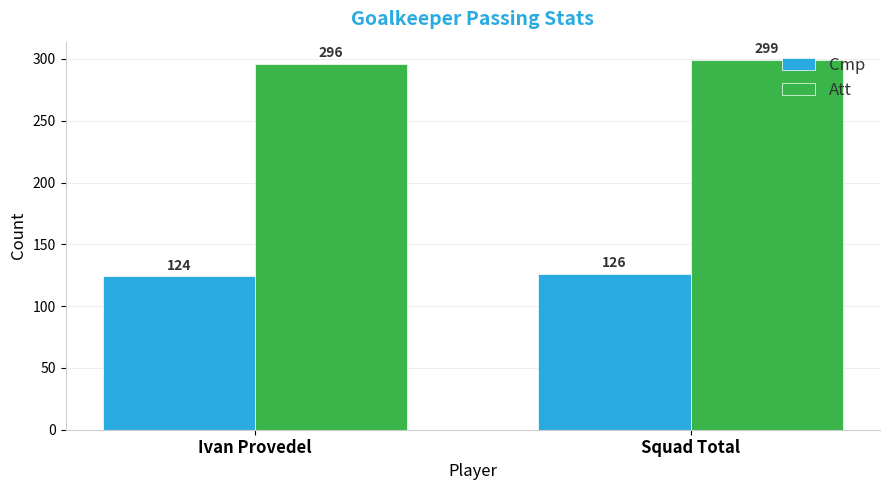

What are all the series names shown in the legend?

Cmp, Att